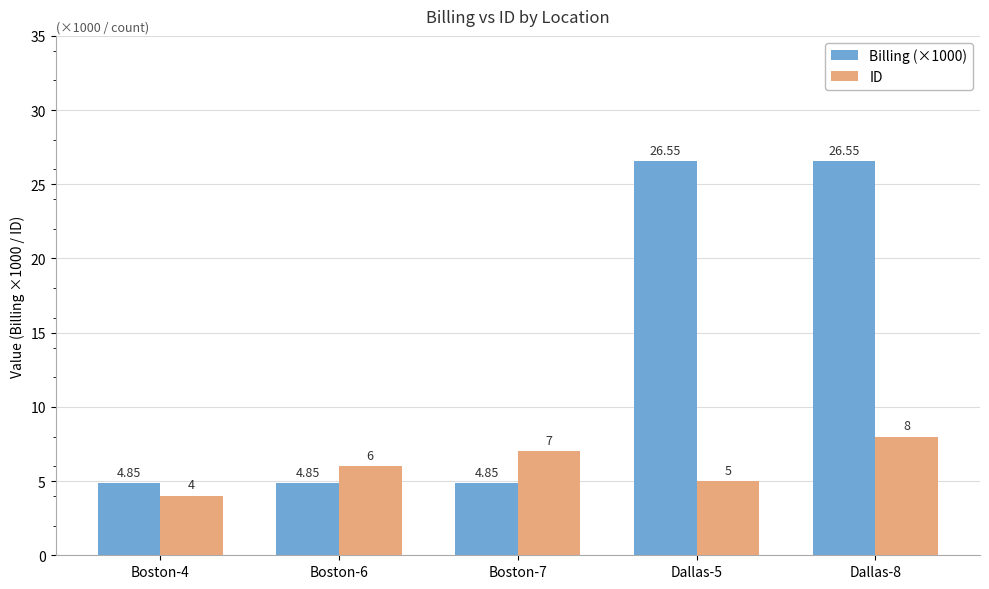

What is the difference between the maximum and minimum values in the ID series?

4.0